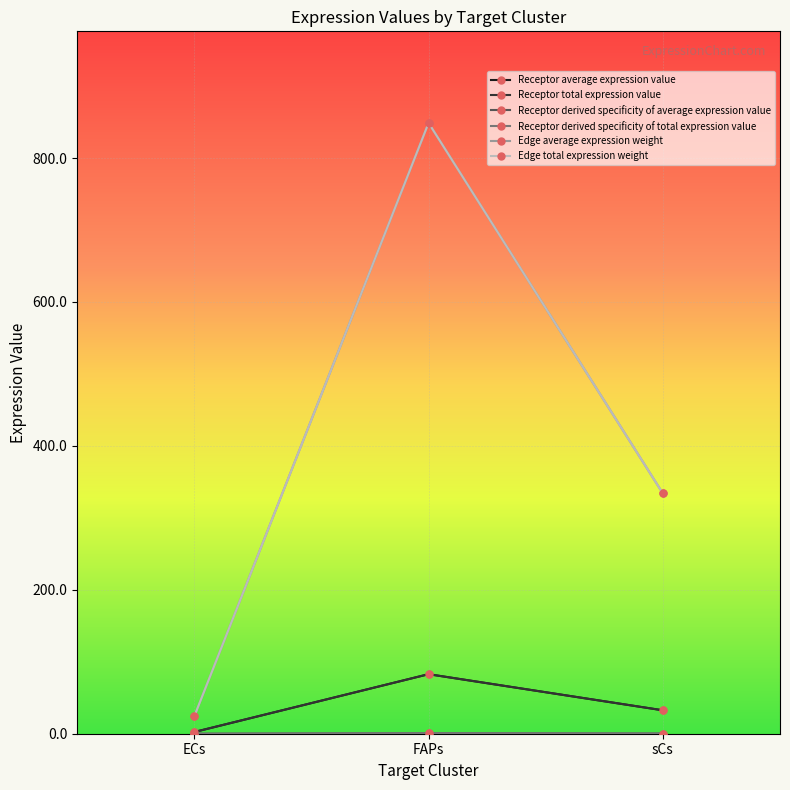

Read the Receptor average expression value value at ECs.

2.4